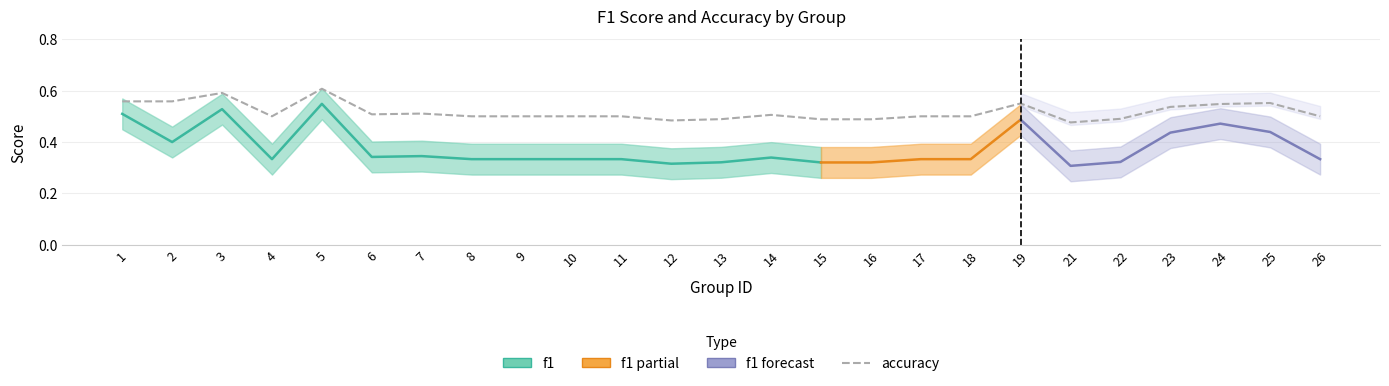

How many points are lower than both their immediate neighbors (excluding endpoints)?

4